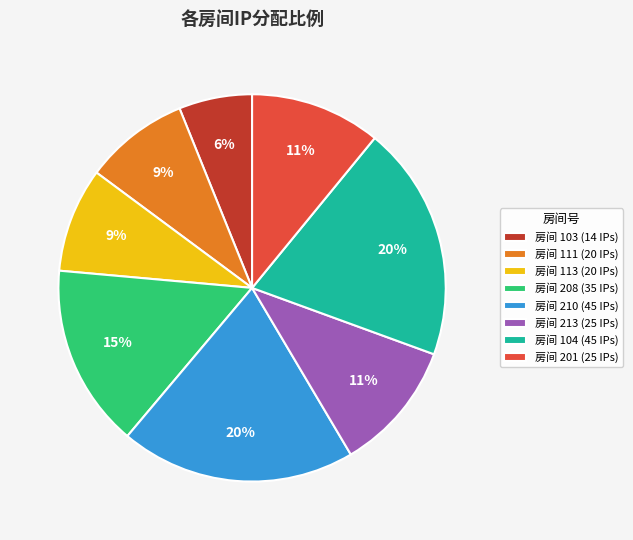

Does 房间 208 (35 IPs) represent more than half of the total?

No